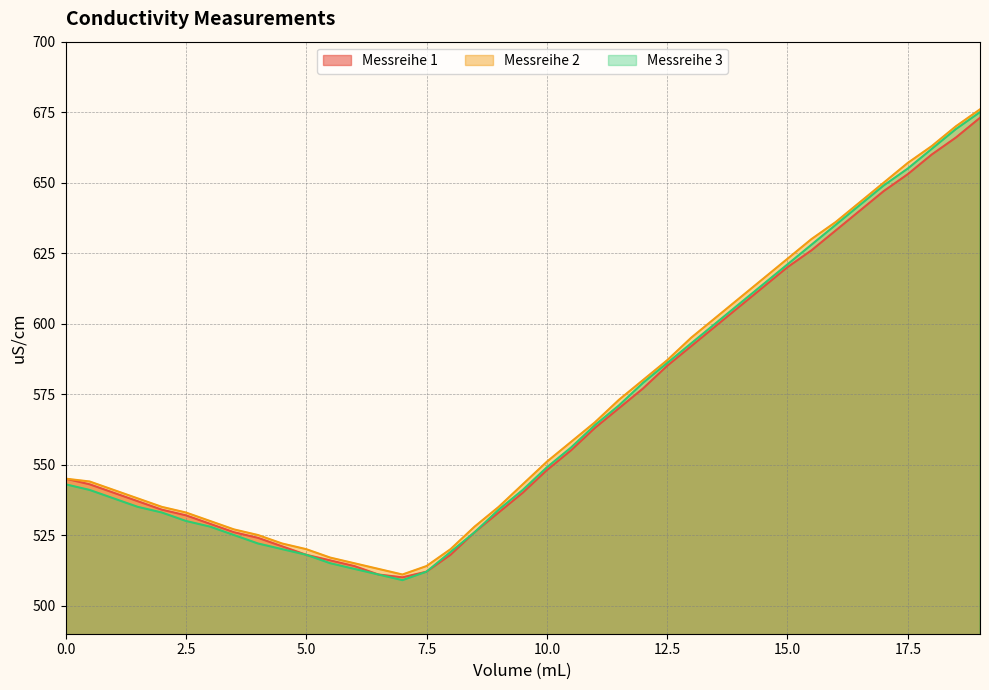

True or false: Messreihe 3 has a value of 341 at 15.0.

False